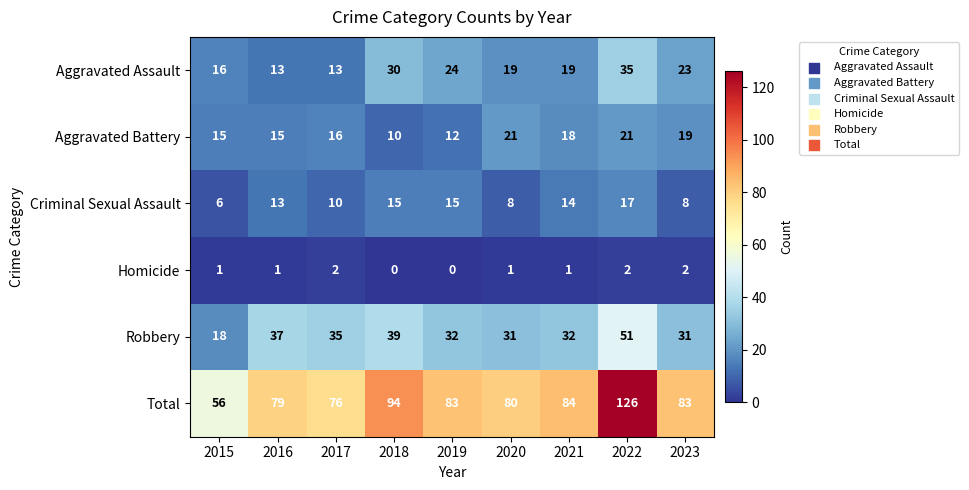

What is the lowest value of the Robbery series?

18